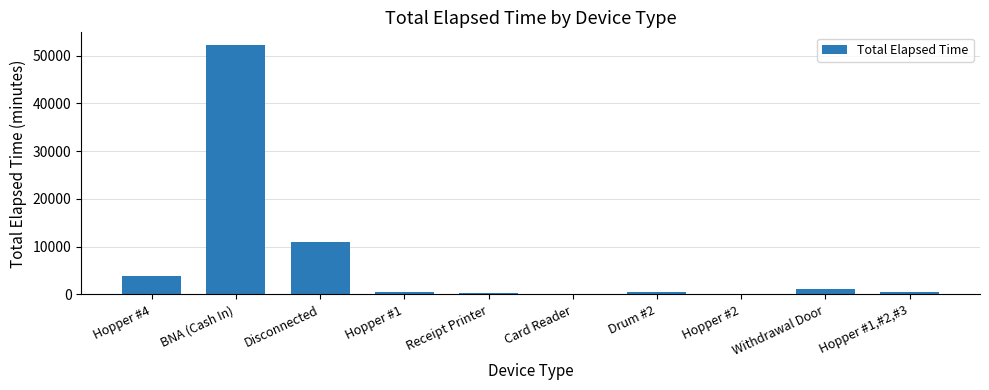

Which label corresponds to the largest value in the chart?

BNA (Cash In)